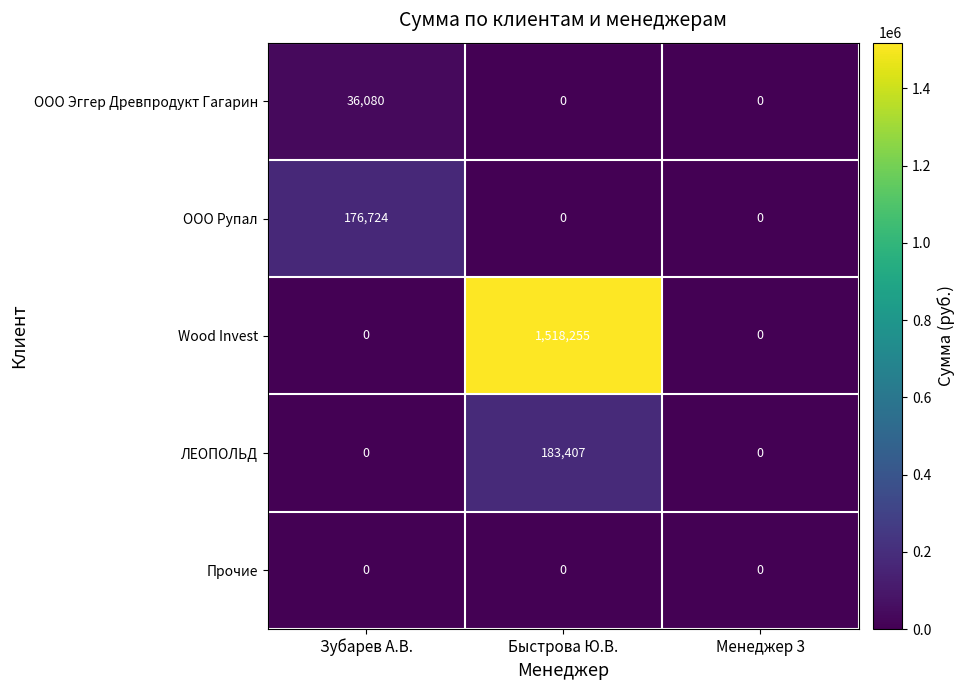

Reading left to right, list all the values displayed in this chart.

ООО Эггер Древпродукт Гагарин: Зубарев А.В.=36080	Быстрова Ю.В.=0	Менеджер 3=0
ООО Рупал: Зубарев А.В.=176724	Быстрова Ю.В.=0	Менеджер 3=0
Wood Invest: Зубарев А.В.=0	Быстрова Ю.В.=1518255	Менеджер 3=0
ЛЕОПОЛЬД: Зубарев А.В.=0	Быстрова Ю.В.=183407	Менеджер 3=0
Прочие: Зубарев А.В.=0	Быстрова Ю.В.=0	Менеджер 3=0